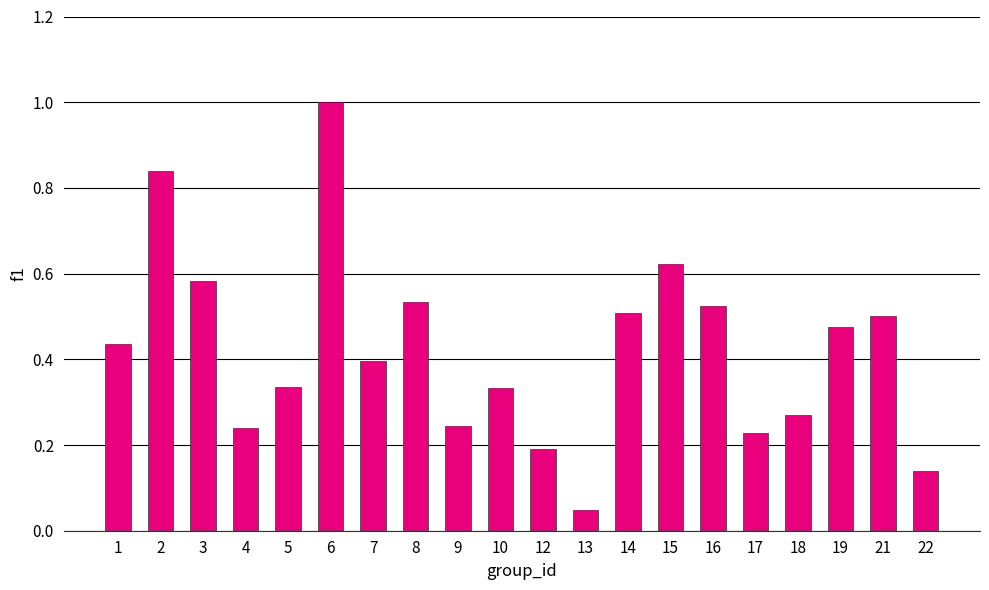

At which category does the chart reach its peak across all series?

6